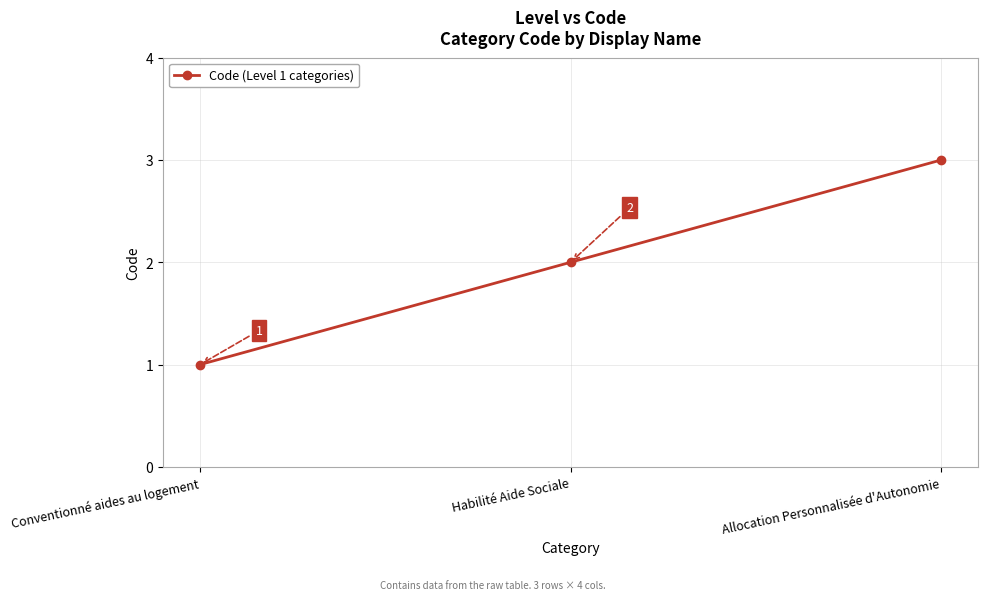

Rank the categories by value from highest to lowest.

Allocation Personnalisée d'Autonomie, Habilité Aide Sociale, Conventionné aides au logement